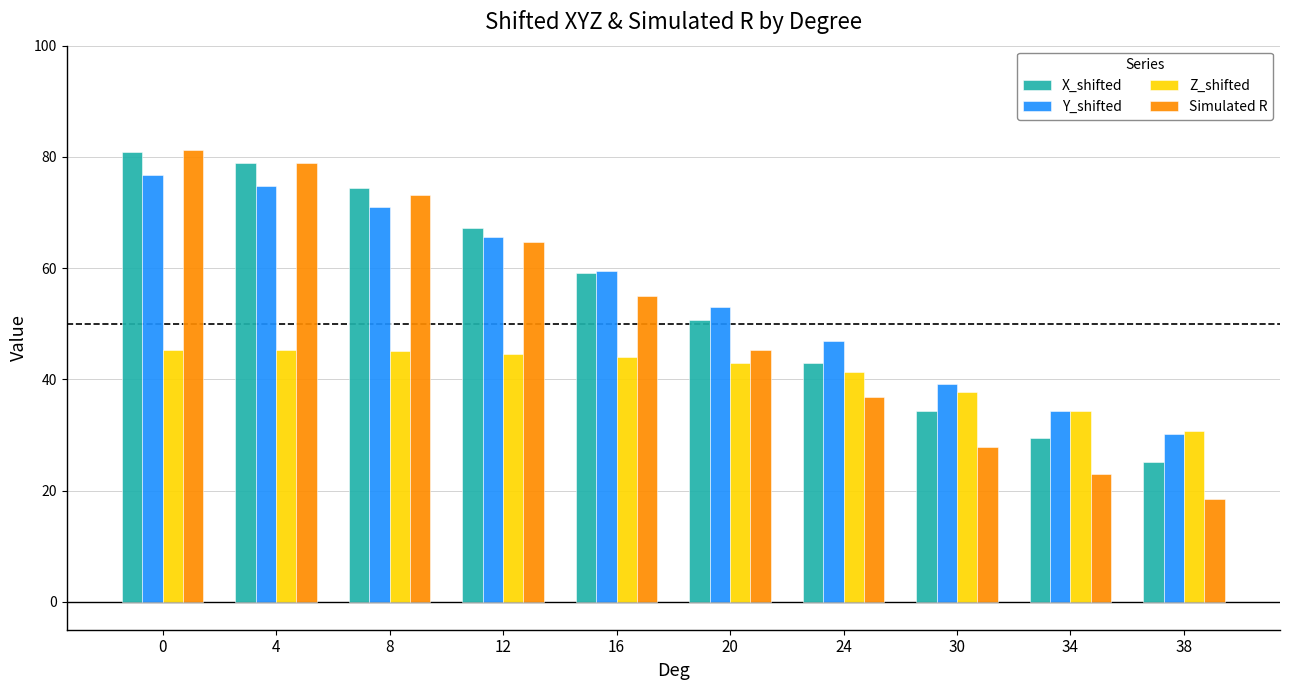

At how many categories does at least one series exceed 38?

8